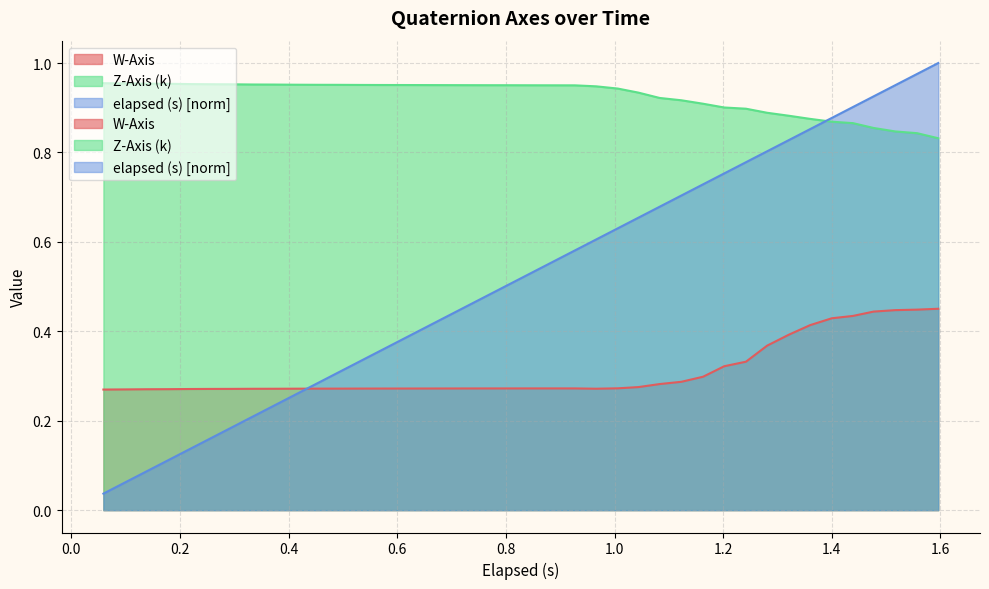

Is the value of Z-Axis (k) at 37 greater than the value of elapsed (s) at 30?

Yes